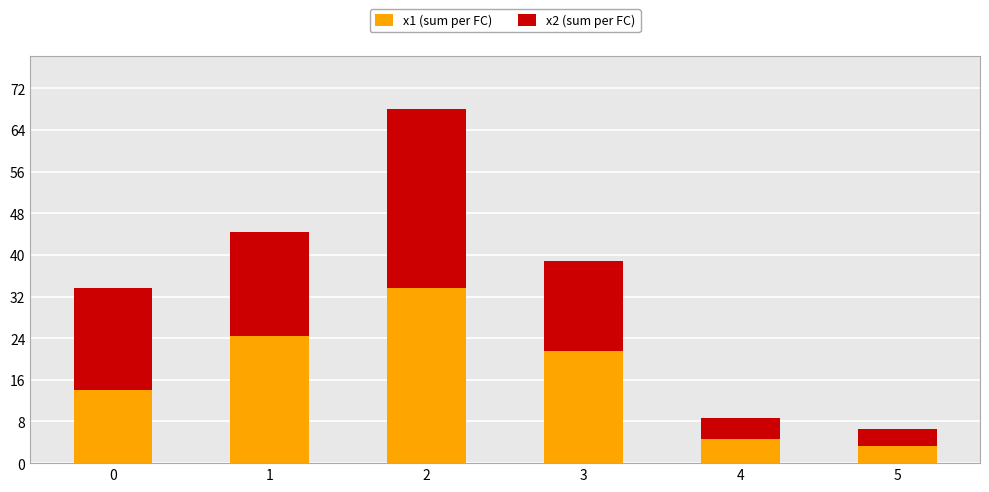

How many data points in x1 (sum per FC) are above 21?

3